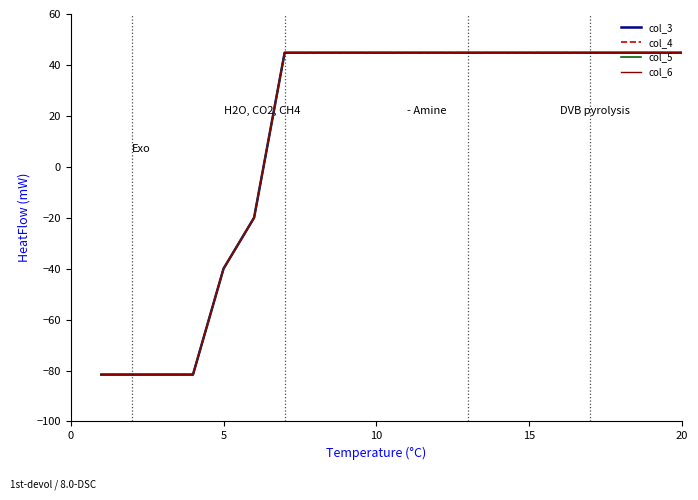

How many data points in col_5 are above 44?

14